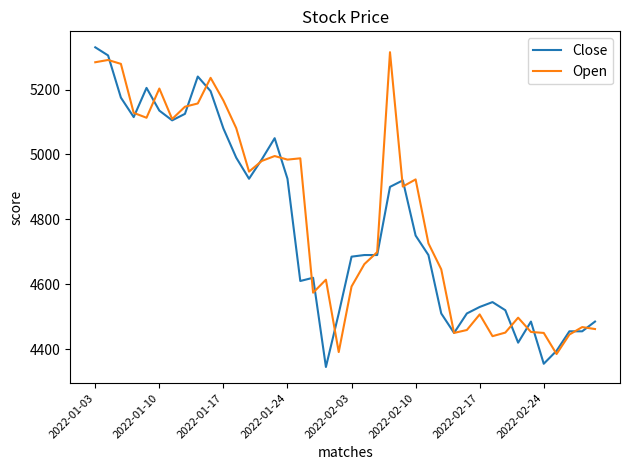

Which series has the widest spread of values?

Close